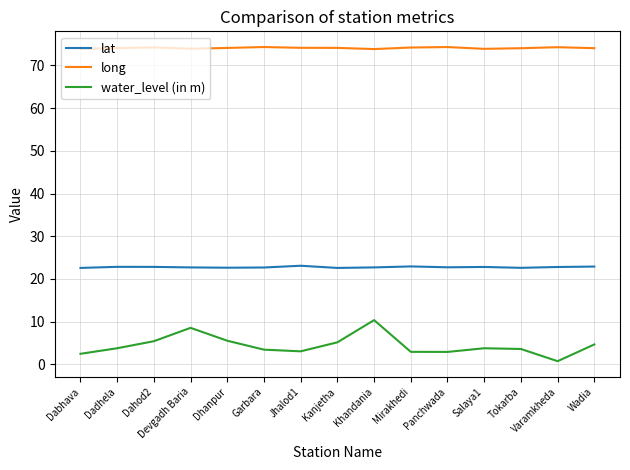

Which series has the widest spread of values?

water_level (in m)